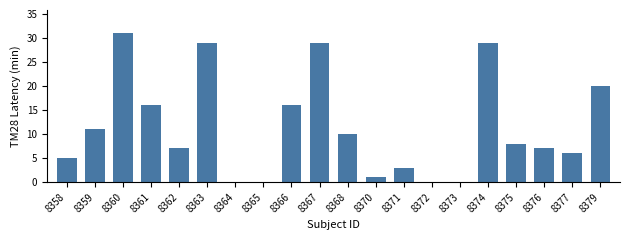

Does the chart contain stacked bars?

No